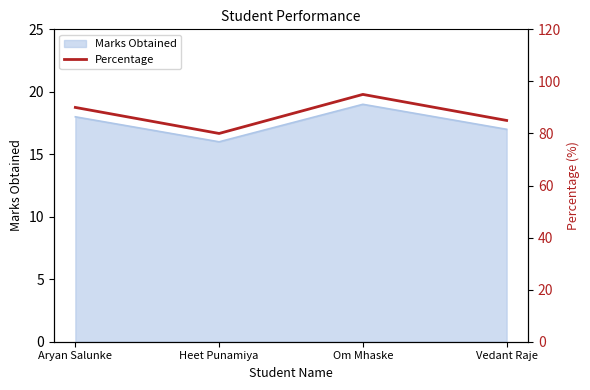

What position from the left is Heet Punamiya?

2